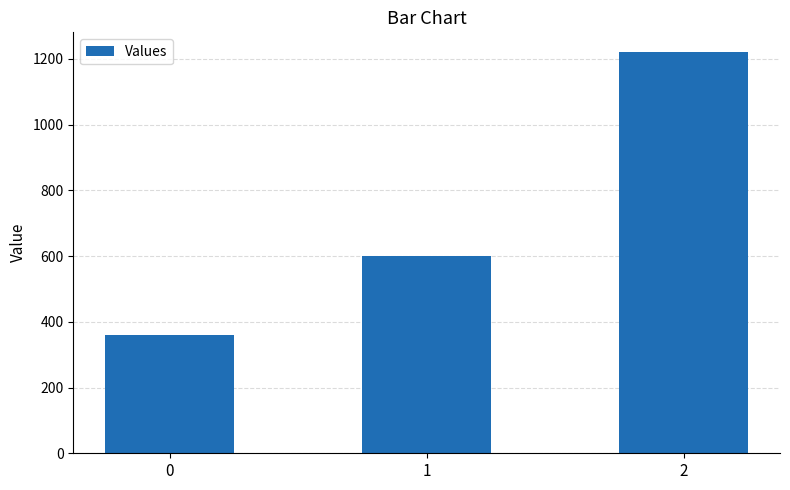

Are the bars grouped side by side (vs. stacked)?

No